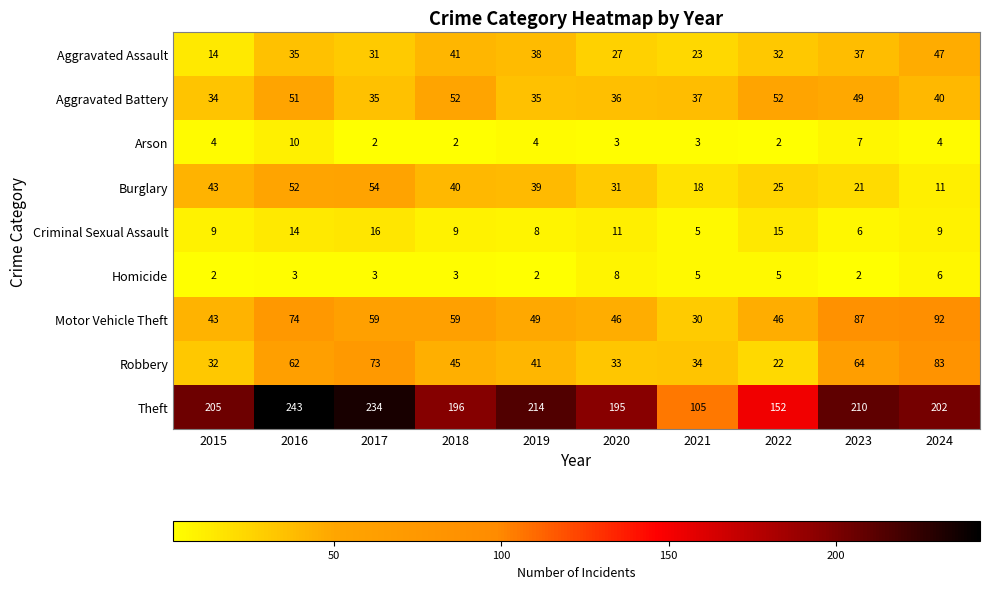

Is it true that Criminal Sexual Assault equals 16 at 2017?

True